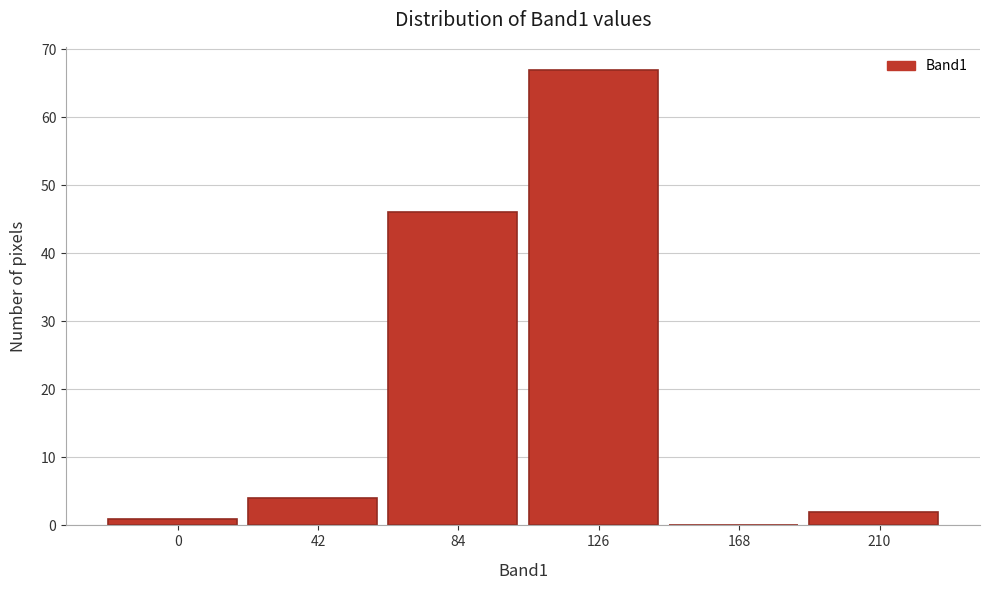

Reading left to right, extract all data points from this chart.

0=1	42=4	84=46	126=67	168=0	210=2